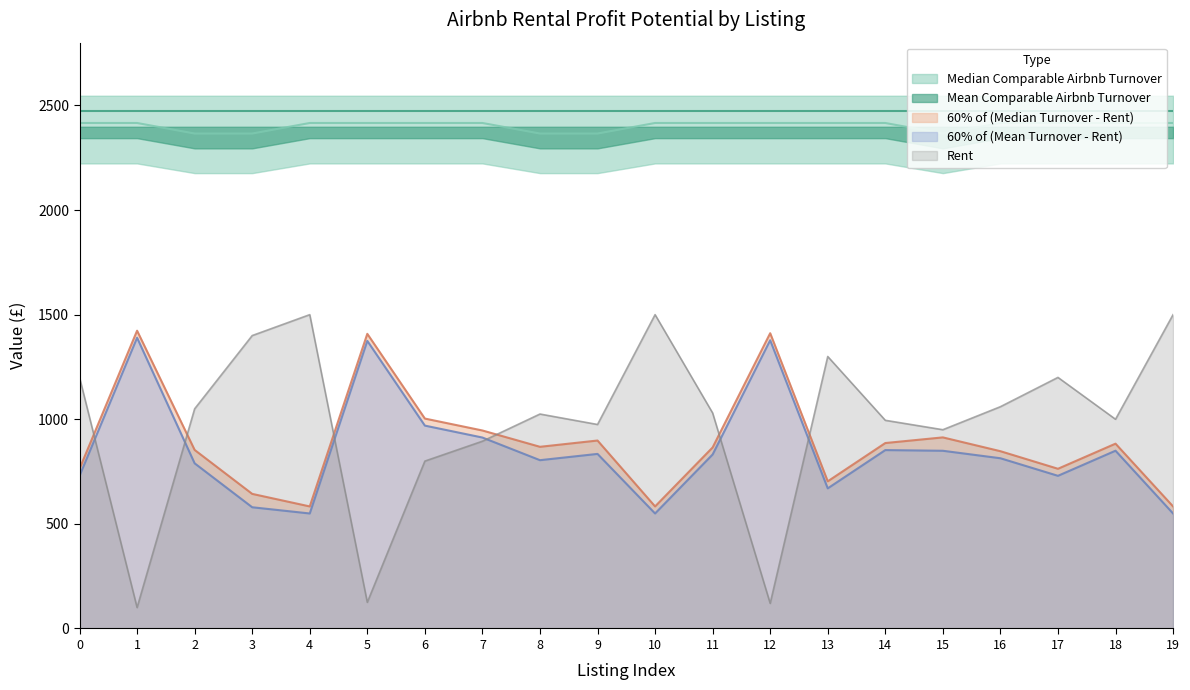

How many data points does each series have?

20